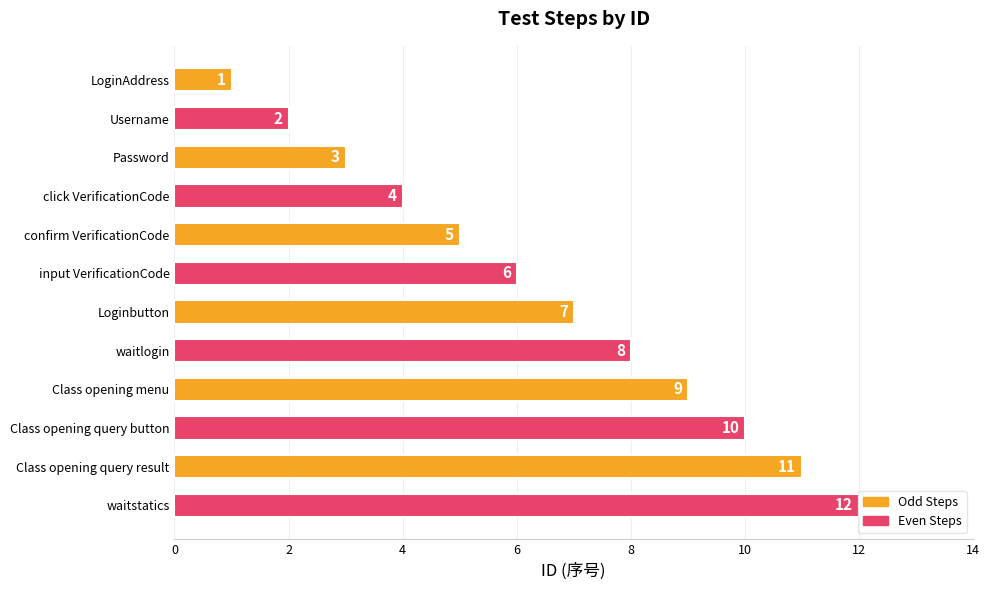

What is the approximate value at Class opening query button?

10